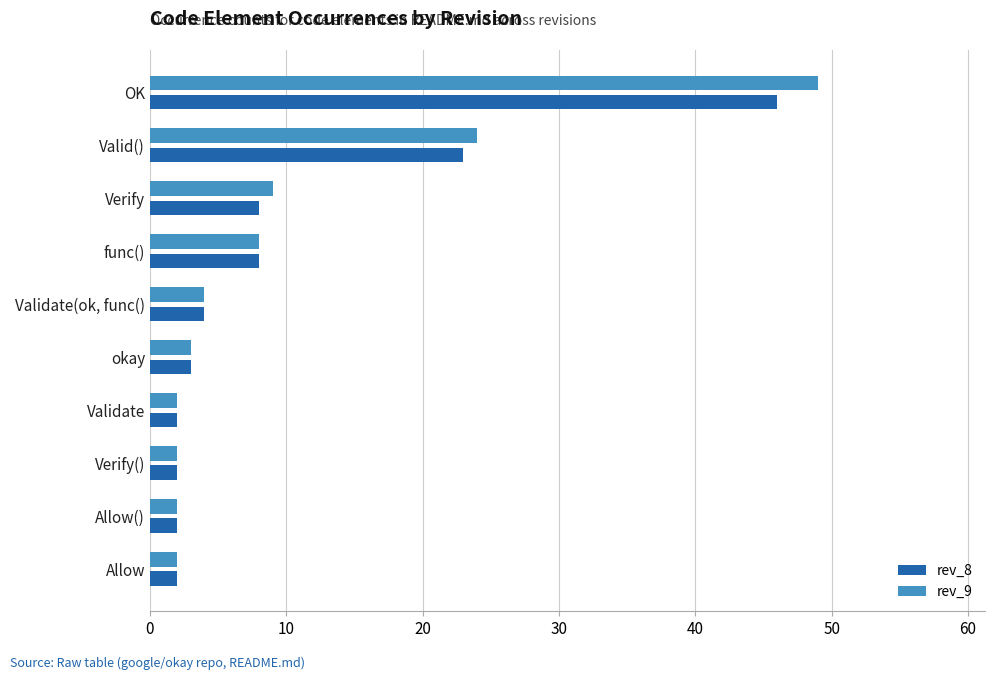

The rev_9 series shows 2 at Verify(). True or false?

True